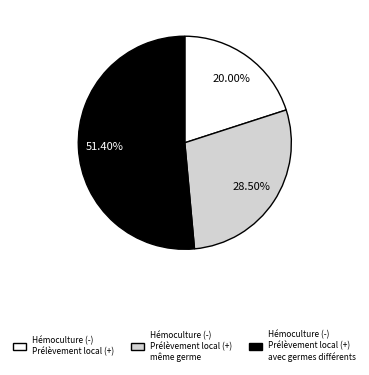

Does any single category account for the majority?

Yes